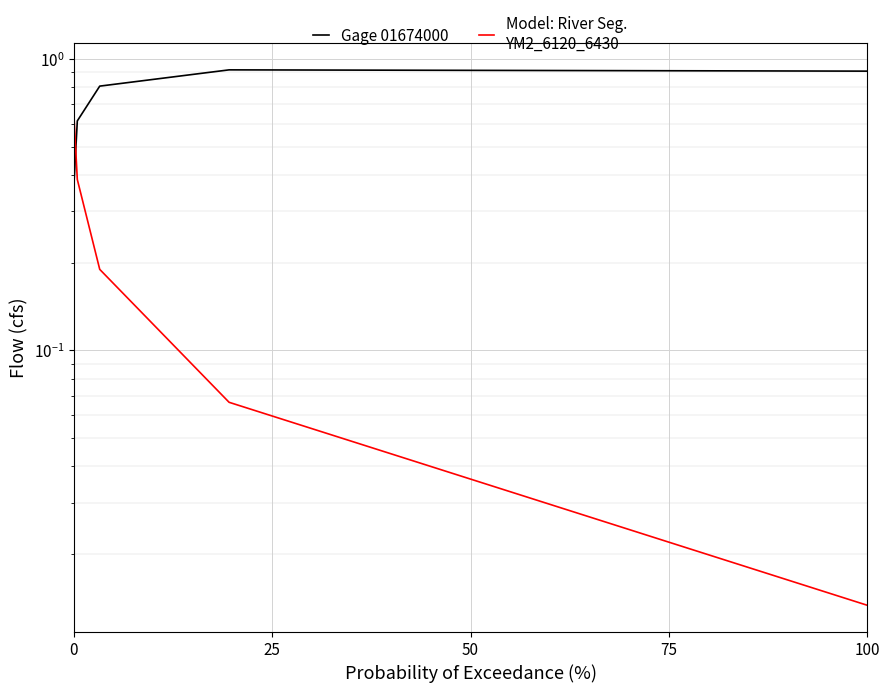

At which category does the chart reach its minimum across all series?

100